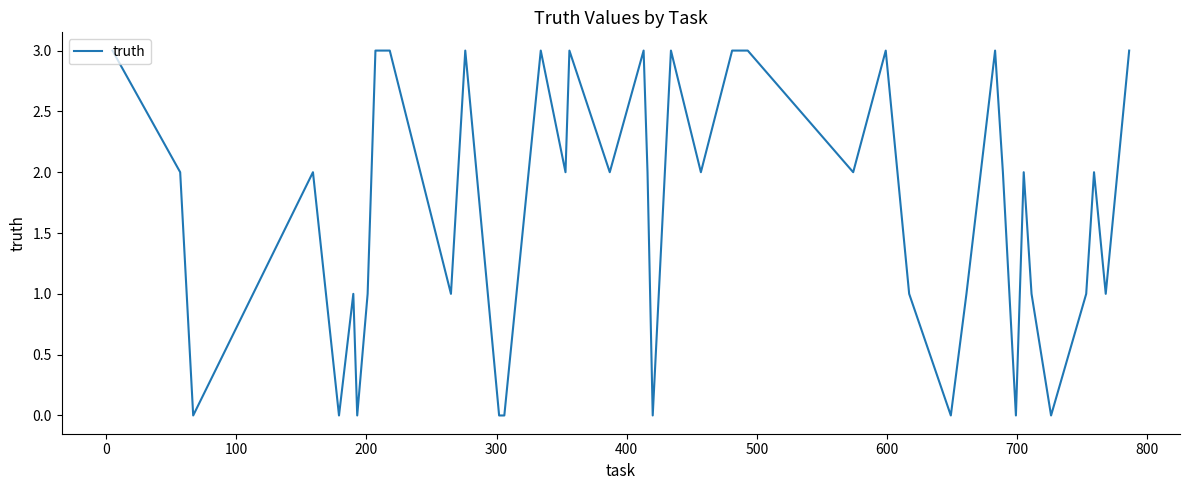

What is the maximum value shown in the chart?

3